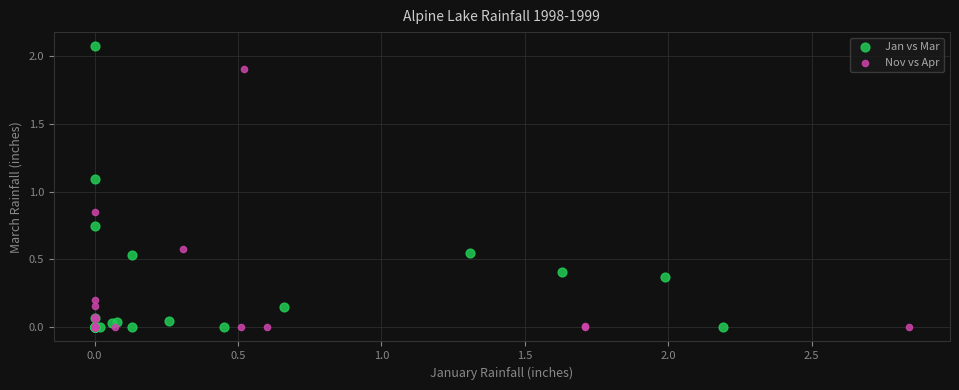

Which series has the largest Y range (max minus min)?

Jan vs Mar